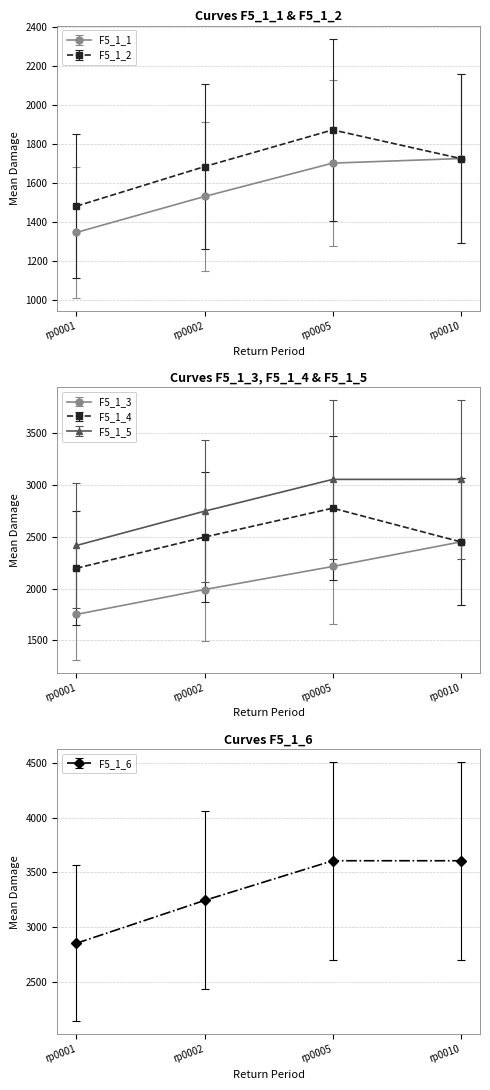

The value of F5_1_6 at rp0010 is 1049.7. True or false?

False